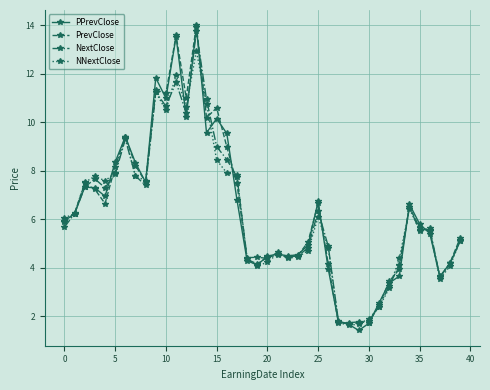

Which series has the widest spread of values?

PPrevClose